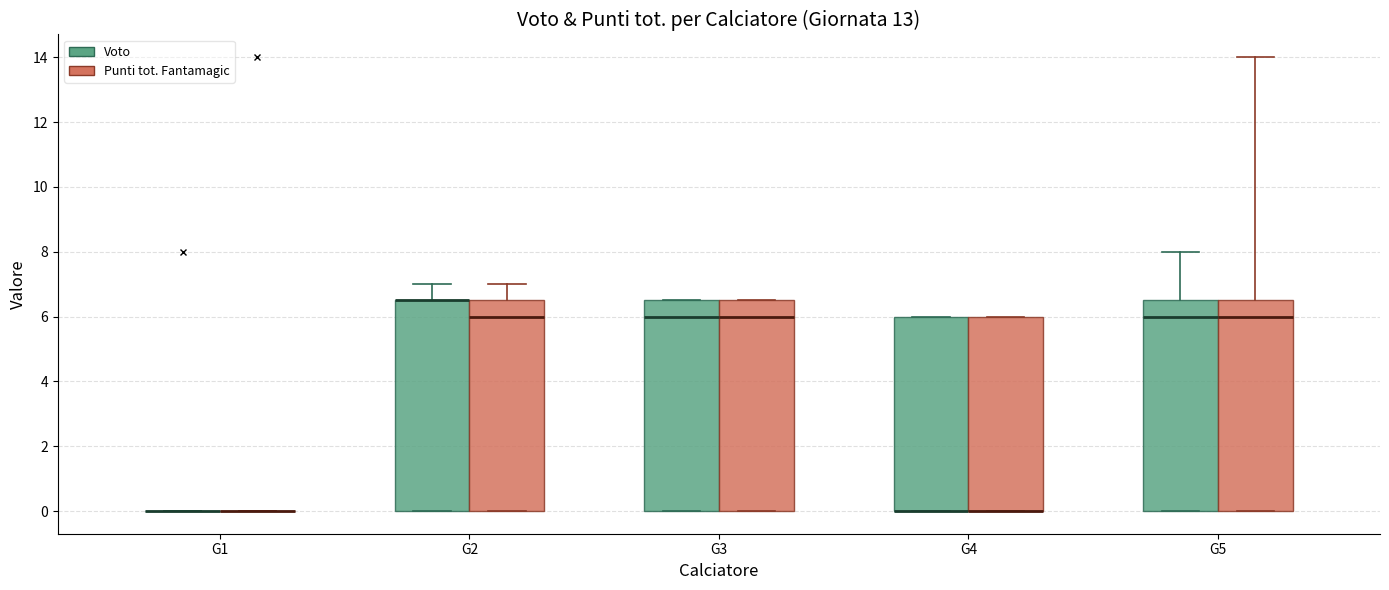

Reading left to right, read every box against the y-axis: the position of its median line, the range the box covers, and the ends of its whiskers. The values are not printed on the chart, so give them approximately, as read against the axis.

G1 (Voto): box collapsed to a line at 0.0, whiskers 0.0 to 0.0
G1 (Punti tot. Fantamagic): box collapsed to a line at 0.0, whiskers 0.0 to 0.0
G2 (Voto): median 6.6 (drawn on the box's upper edge), box 0.0 to 6.6, whiskers 0.0 to 7.0
G2 (Punti tot. Fantamagic): median 6.0, box 0.0 to 6.6, whiskers 0.0 to 7.0
G3 (Voto): median 6.0, box 0.0 to 6.6, whiskers 0.0 to 6.6
G3 (Punti tot. Fantamagic): median 6.0, box 0.0 to 6.6, whiskers 0.0 to 6.6
G4 (Voto): median 0.0 (drawn on the box's lower edge), box 0.0 to 6.0, whiskers 0.0 to 6.0
G4 (Punti tot. Fantamagic): median 0.0 (drawn on the box's lower edge), box 0.0 to 6.0, whiskers 0.0 to 6.0
G5 (Voto): median 6.0, box 0.0 to 6.6, whiskers 0.0 to 8.0
G5 (Punti tot. Fantamagic): median 6.0, box 0.0 to 6.6, whiskers 0.0 to 14.0